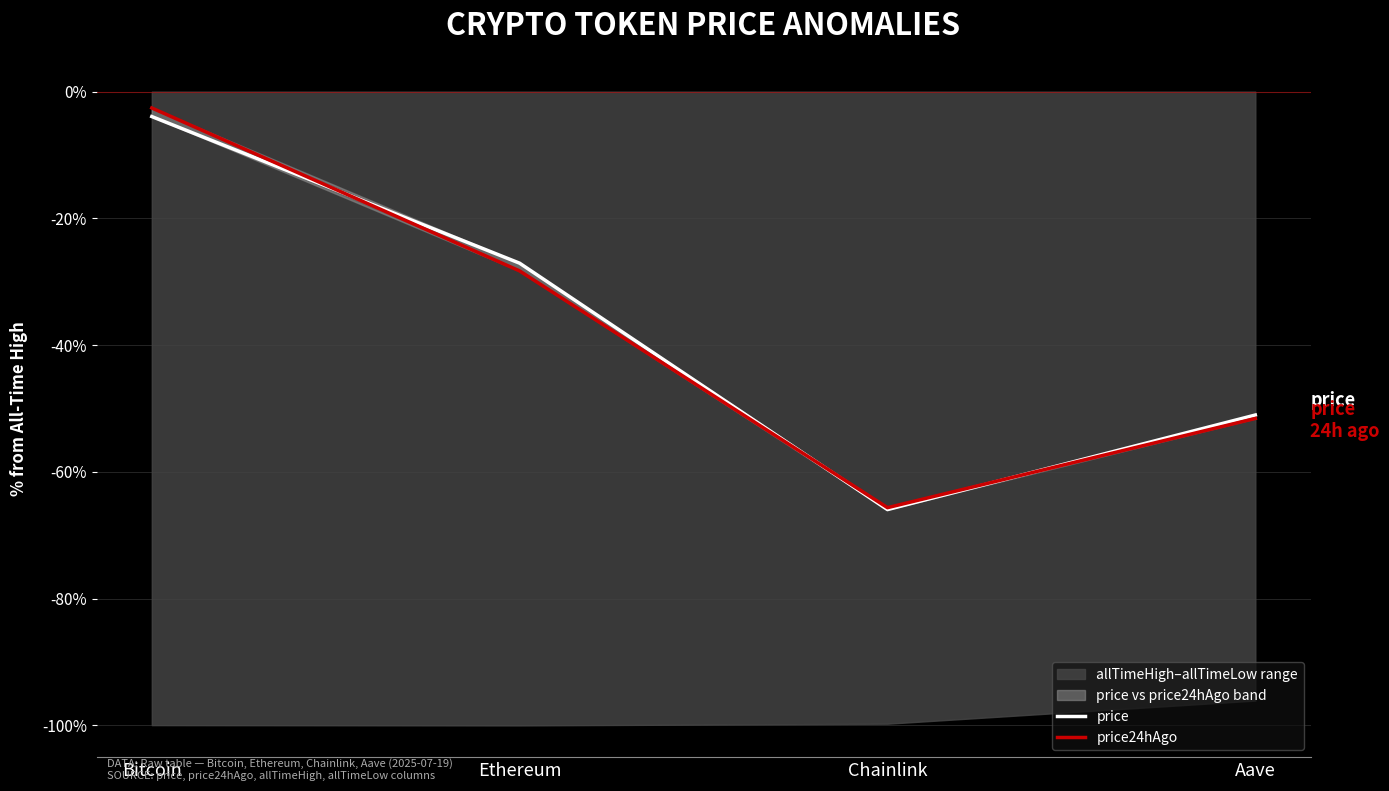

Which series has the widest spread of values?

price24hAgo